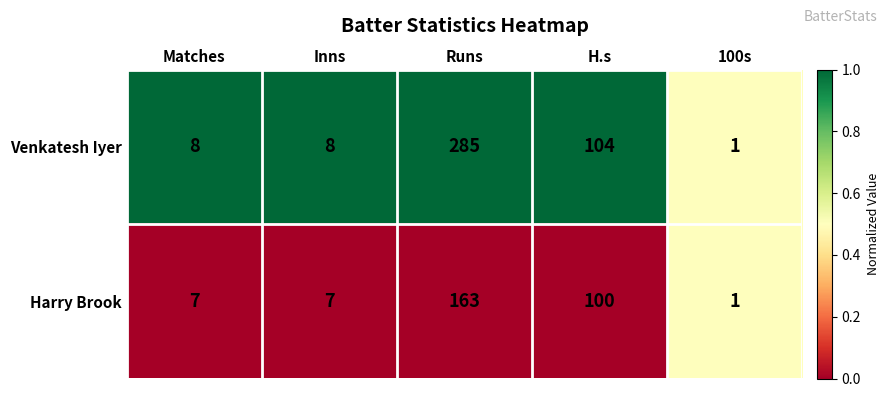

Reading left to right, extract all data points from this chart.

Venkatesh Iyer: 8	8	285	104	1
Harry Brook: 7	7	163	100	1